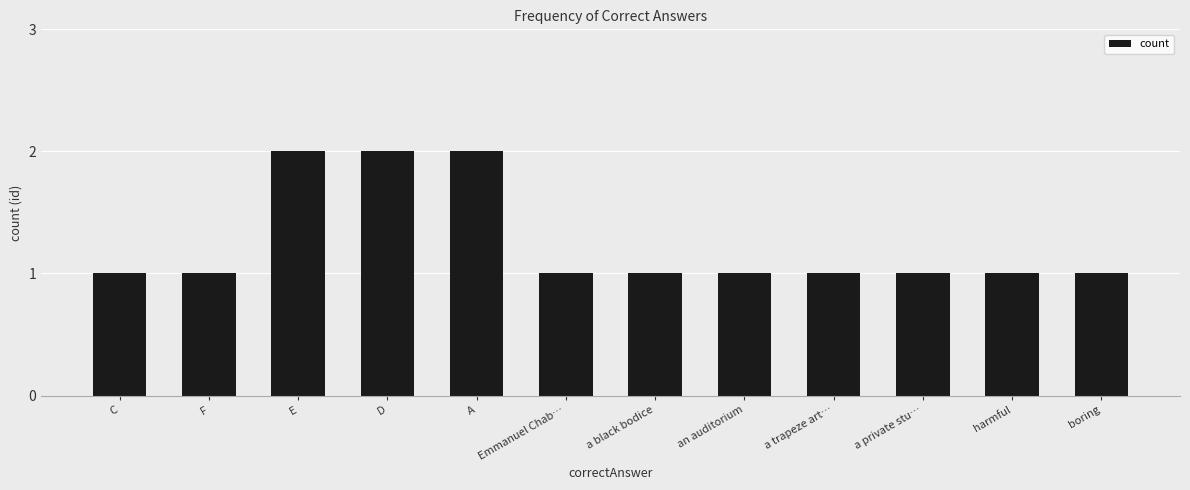

Are the bars horizontal?

No